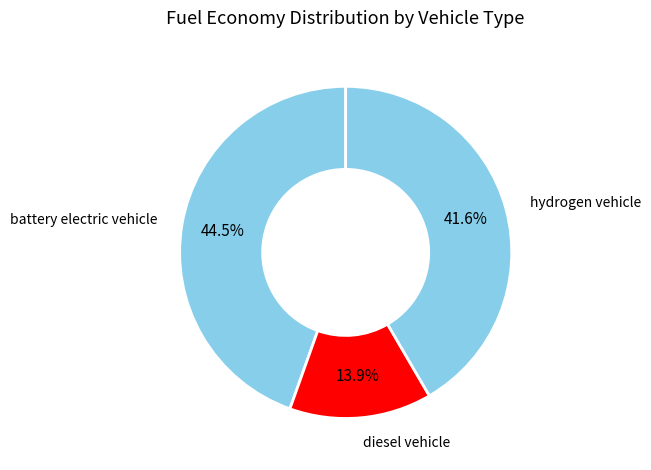

How many segments does this pie chart have?

3